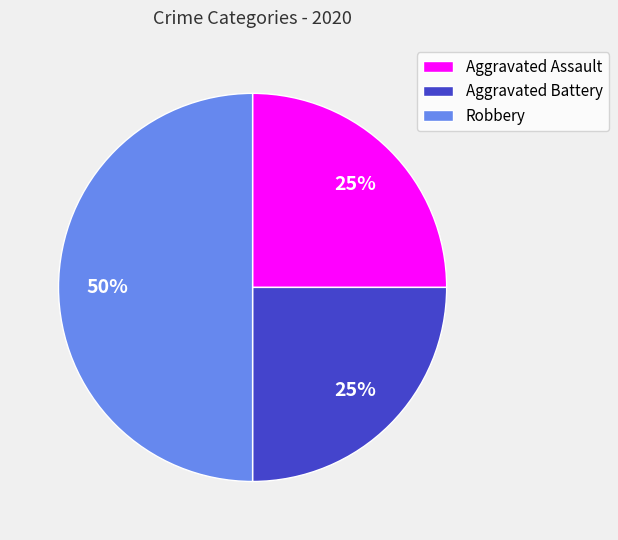

To the nearest percent, what portion does Aggravated Battery represent?

25%